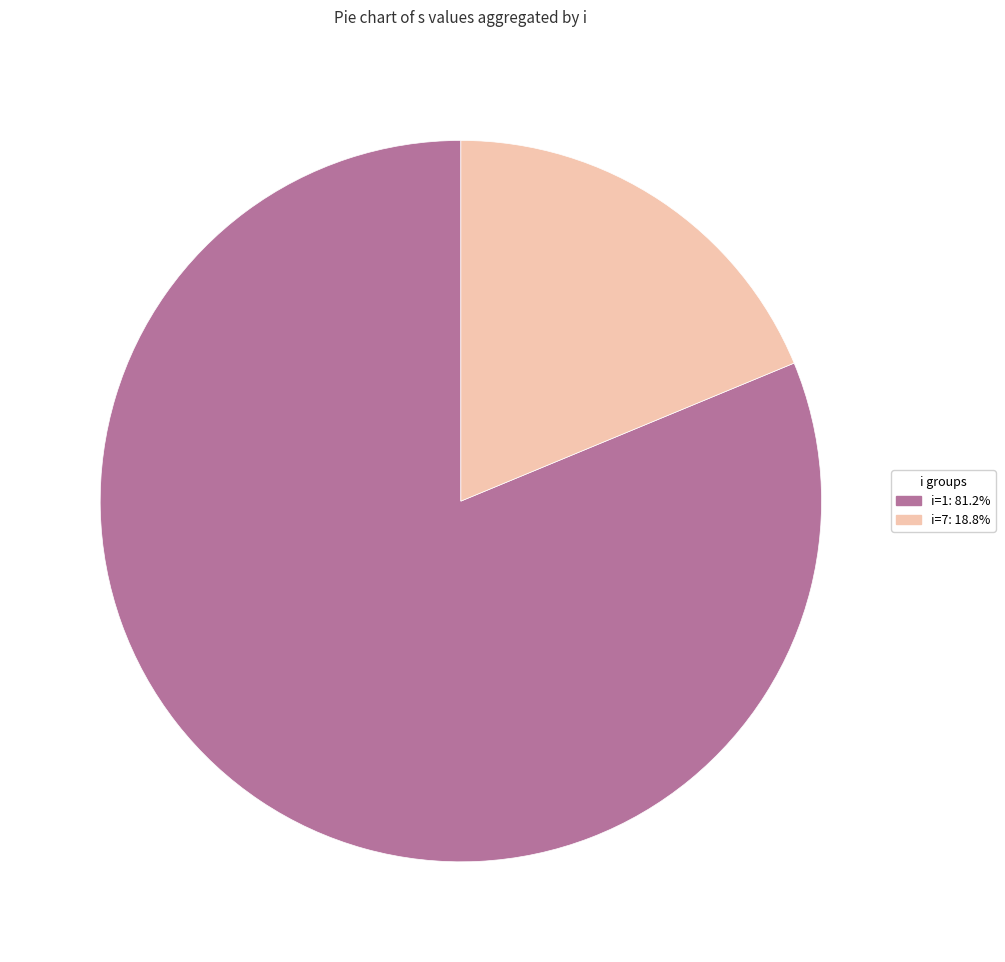

How many slices are in this pie chart?

2